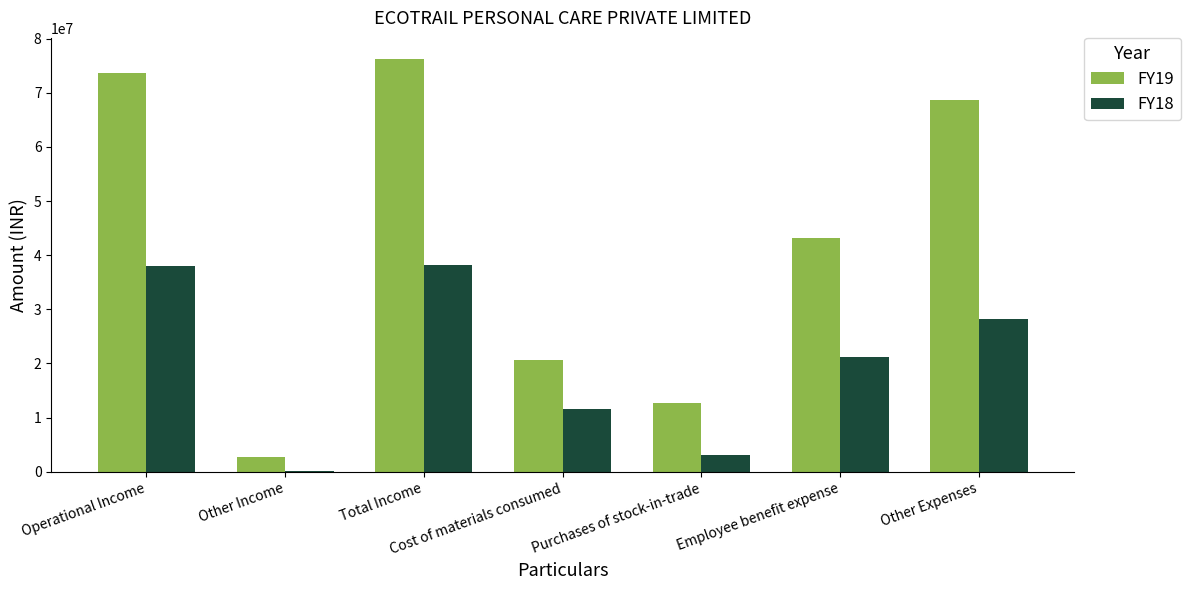

Which series changed the most between Cost of materials consumed and Employee benefit expense?

FY19